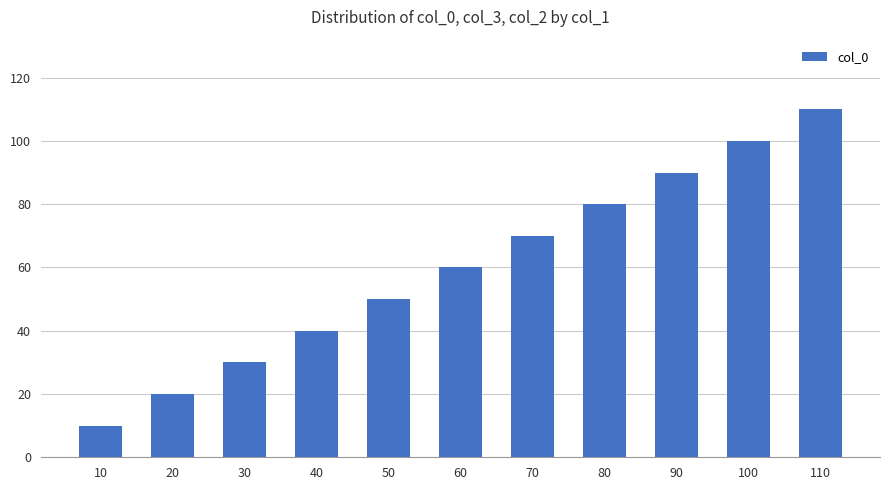

Reading right to left, extract all data points from this chart.

110	100	90	80	70	60	50	40	30	20	10